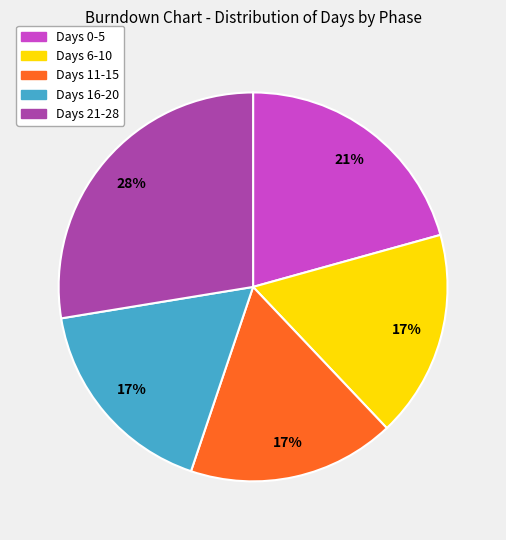

Approximately how many times larger is the value at Days 11-15 compared to Days 6-10?

1.0